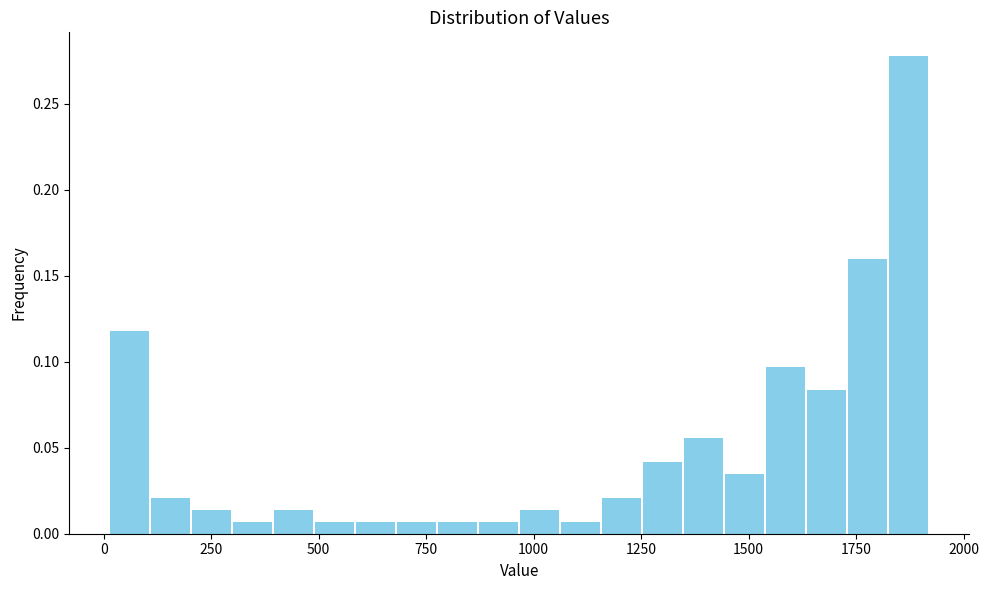

Read against the x-axis, roughly where is the centre of the tallest bar?

1850